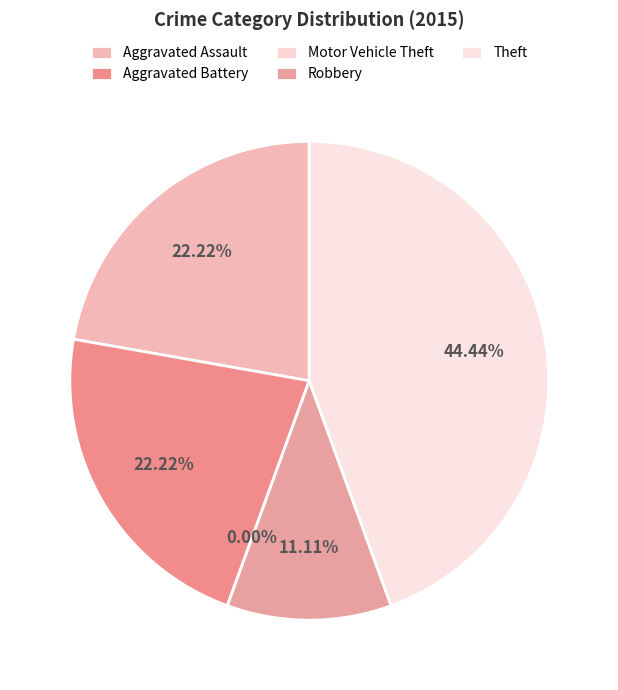

How many segments does this pie chart have?

5